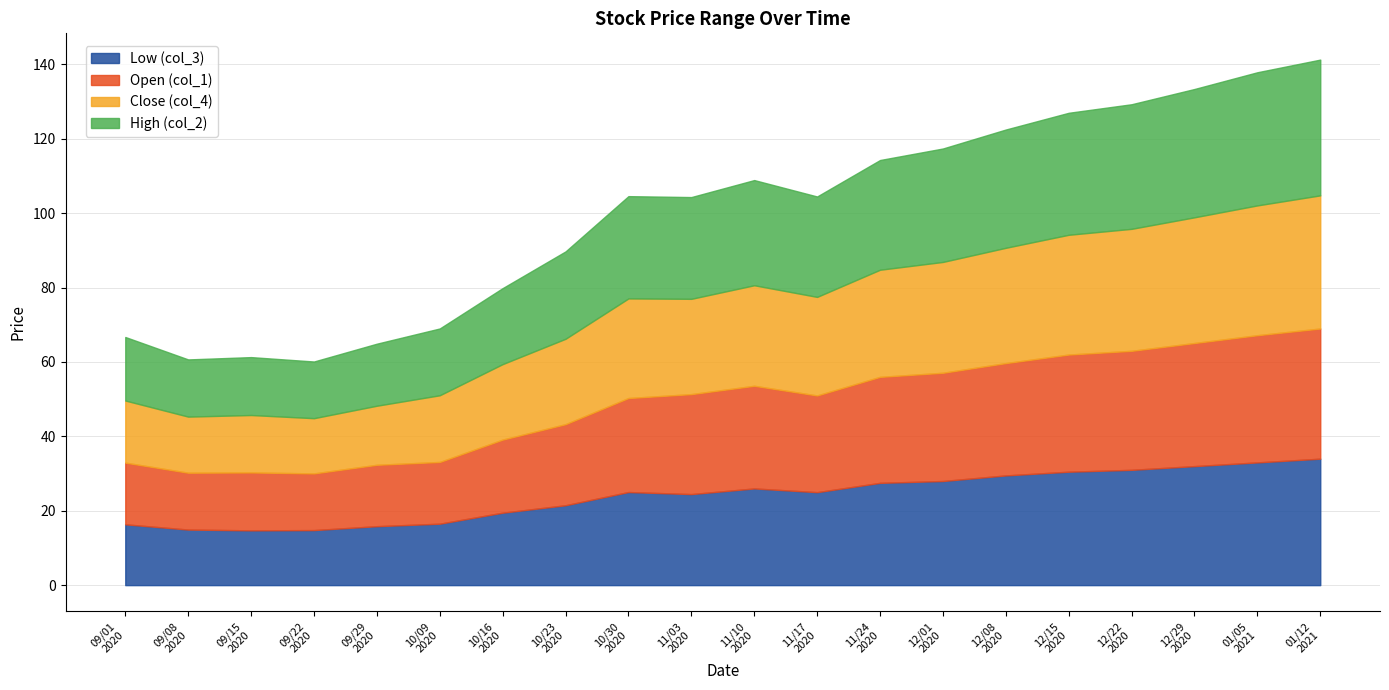

The value of col_1 at 20201016 is 7.6. True or false?

False